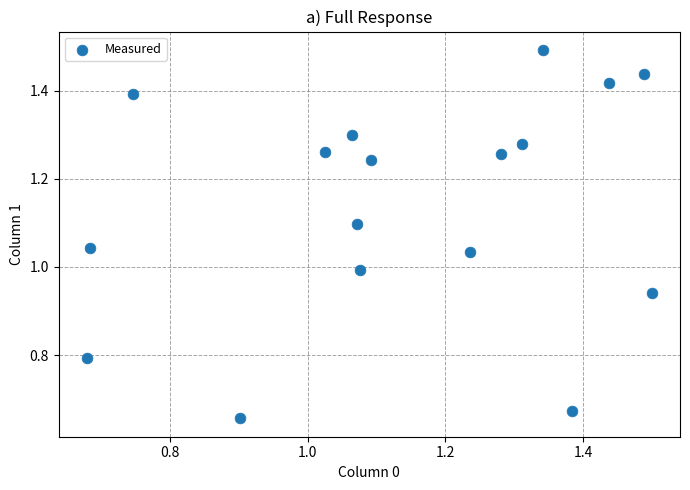

What is the range of X values (max minus min)?

0.8